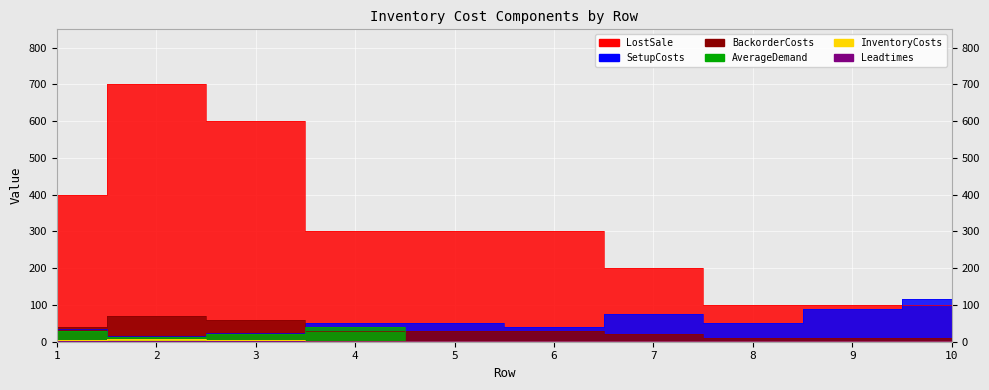

Is the value of LostSale at 2 greater than the value of AverageDemand at 7?

Yes